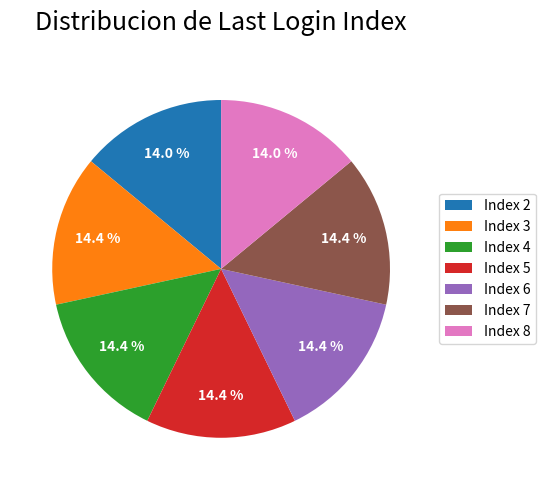

To the nearest percent, what portion does Index 2 represent?

14%